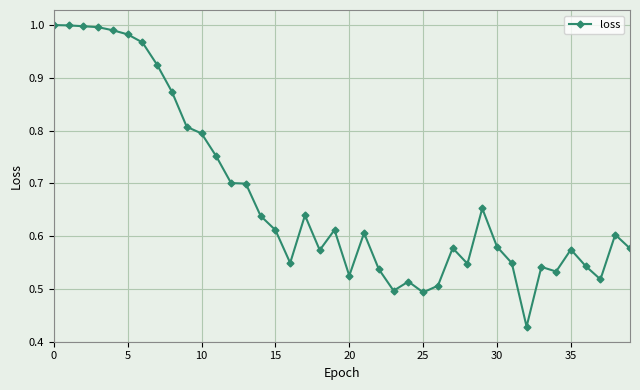

How many distinct data groups are displayed?

1